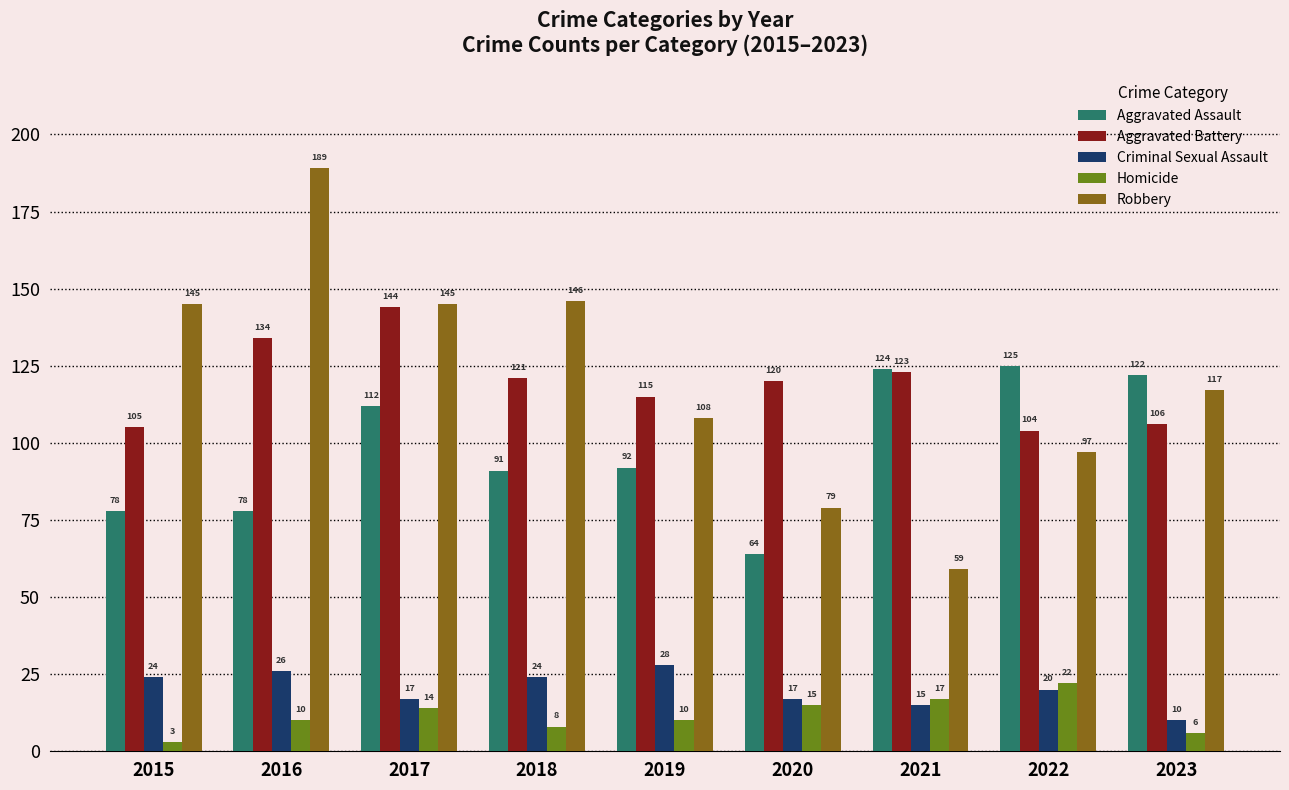

The Homicide series shows 3 at 2015. True or false?

True